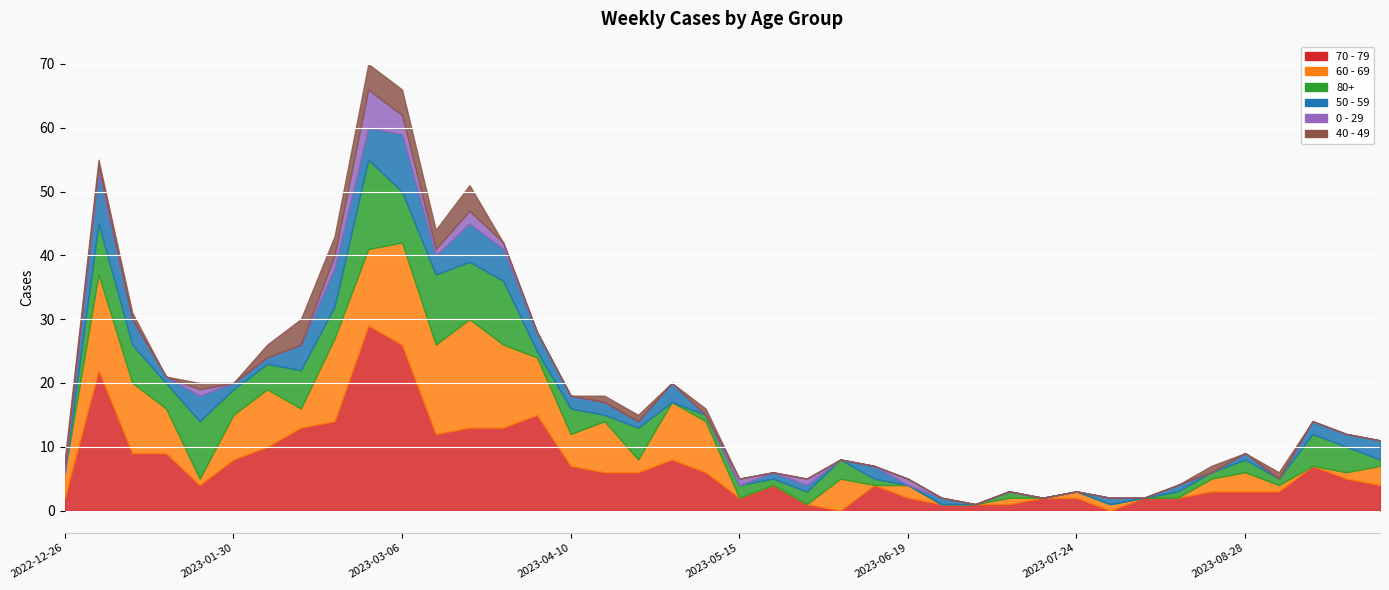

Reading right to left, transcribe all the data shown in this chart.

0 - 29: 0	0	0	0	0	0	0	0	0	0	0	0	0	0	1	0	0	1	0	1	0	0	0	0	0	0	1	2	1	3	6	2	0	0	0	1	0	0	1	1
40 - 49: 0	0	0	1	0	1	0	0	0	0	0	0	0	0	0	0	0	0	0	0	1	0	1	1	0	0	0	4	3	4	4	3	4	2	0	1	0	1	1	1
50 - 59: 3	2	2	0	1	0	1	0	1	0	0	0	0	1	0	2	0	1	1	0	0	3	1	2	2	3	5	6	3	9	5	6	4	1	1	4	1	4	8	0
60 - 69: 3	1	0	1	3	2	0	0	1	1	0	1	0	0	2	0	5	0	0	0	8	9	2	8	5	9	13	17	14	16	12	13	3	9	7	1	7	11	15	4
70 - 79: 4	5	7	3	3	3	2	2	0	2	2	1	1	1	2	4	0	1	4	2	6	8	6	6	7	15	13	13	12	26	29	14	13	10	8	4	9	9	22	2
80+: 1	4	5	1	2	1	1	0	0	0	0	1	0	0	0	1	3	2	1	2	1	0	5	1	4	1	10	9	11	8	14	5	6	4	4	9	4	6	8	0